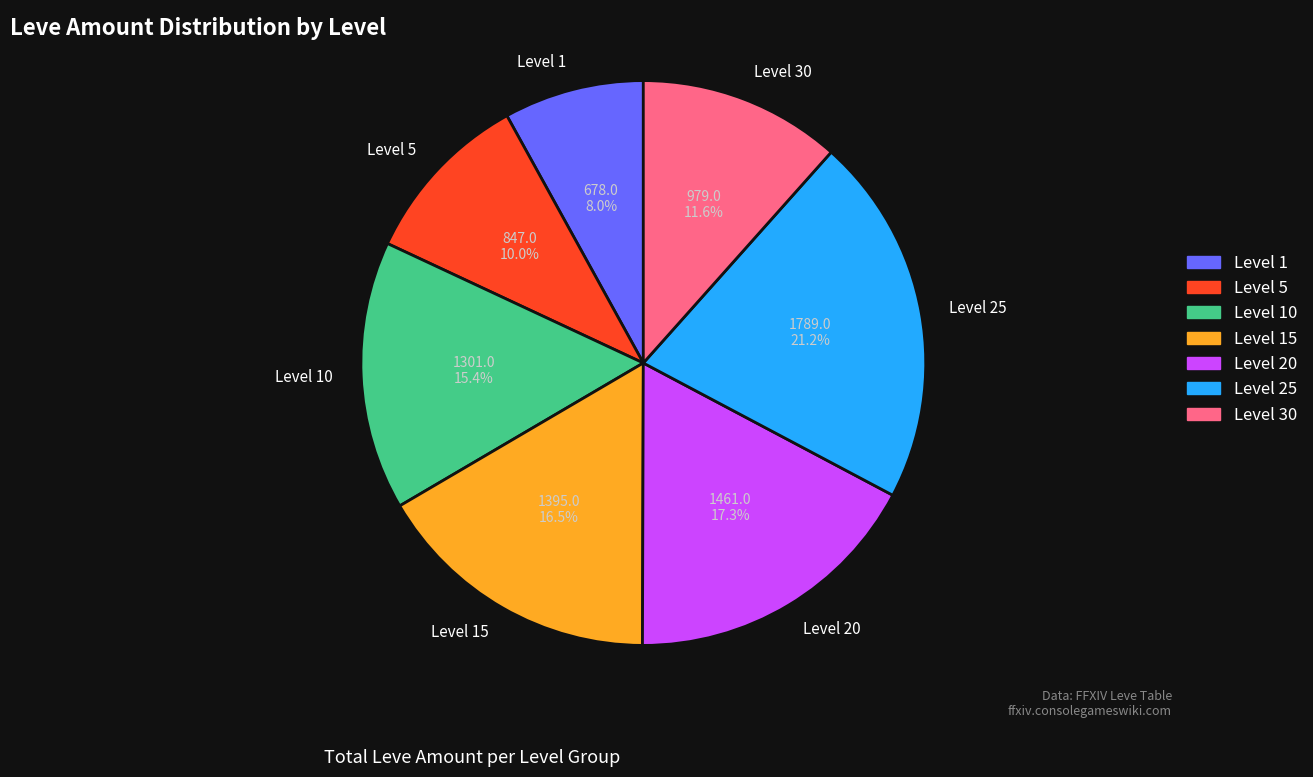

Which category has the smallest portion of the pie?

Level 1